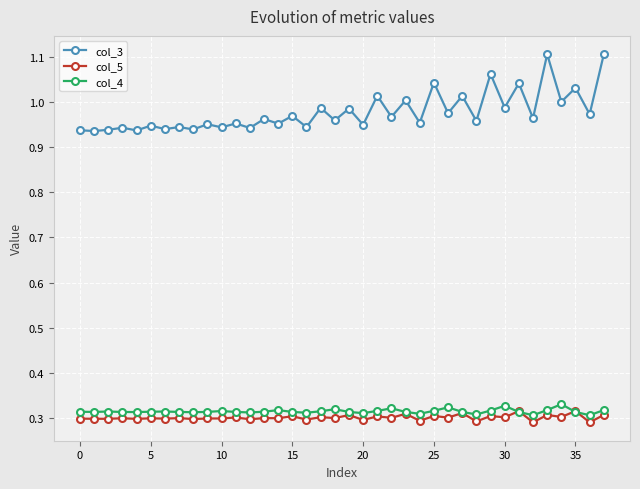

True or false: col_5 and col_3 cross at least once.

False